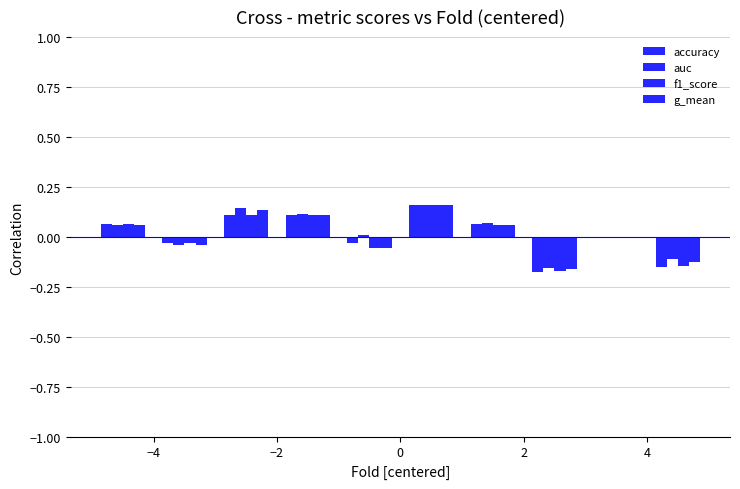

How many groups of bars are there?

10